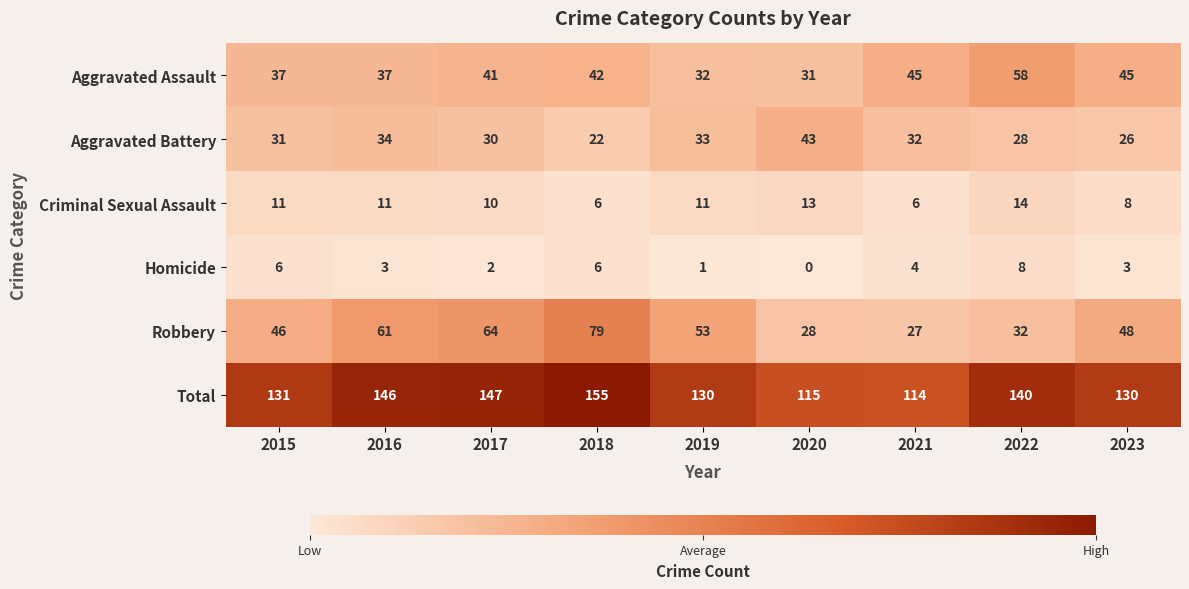

Which label corresponds to the largest value in the chart?

2018